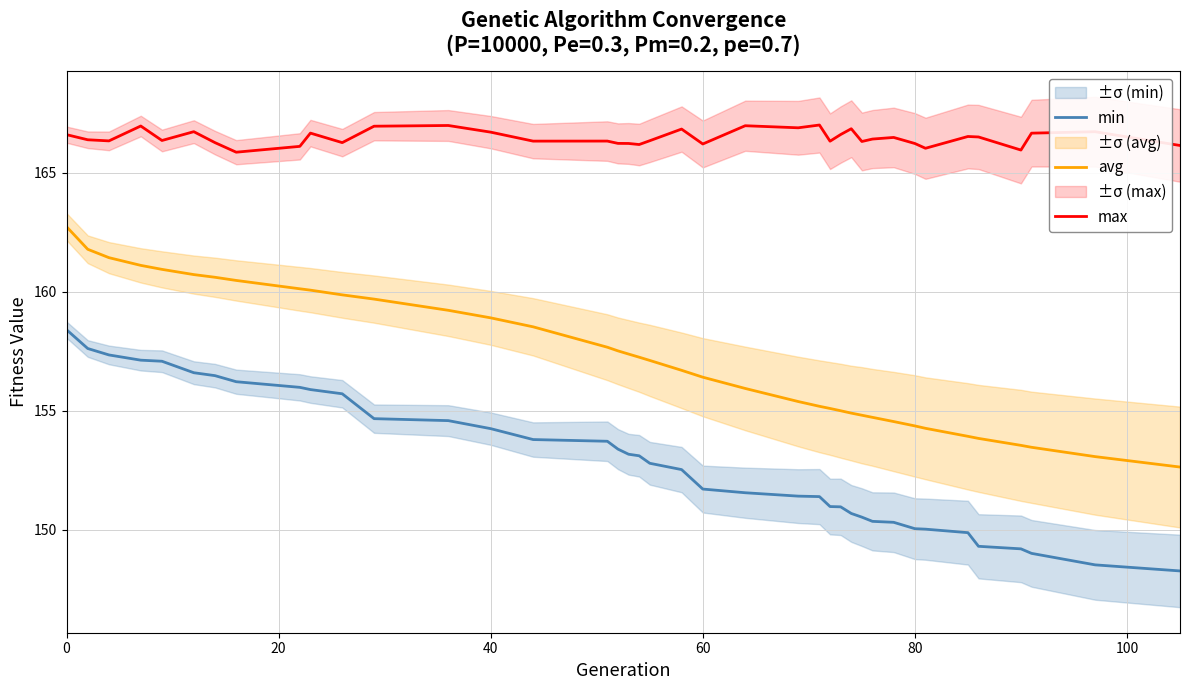

True or false: max and avg intersect in this chart.

False